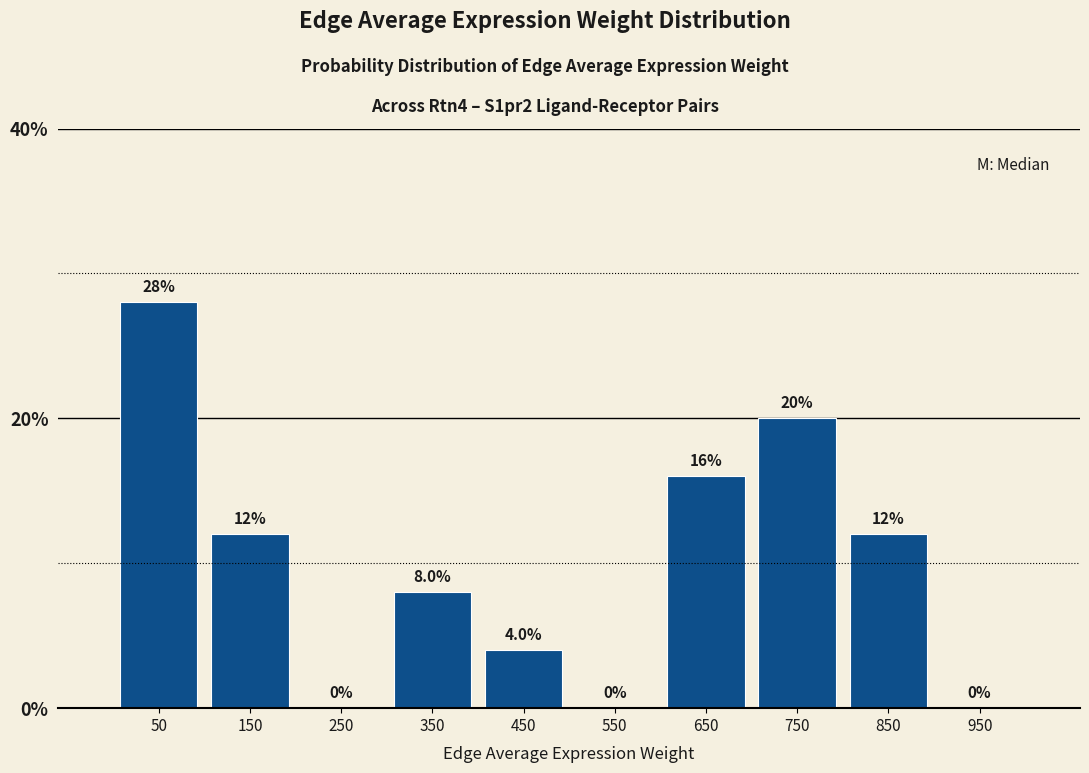

Reading left to right, transcribe this chart: for each bar, give the range it covers on the x-axis and its height.

0 to 100: 28.0
100 to 200: 12.0
200 to 300: 0.0
300 to 400: 8.0
400 to 500: 4.0
500 to 600: 0.0
600 to 700: 16.0
700 to 800: 20.0
800 to 900: 12.0
900 to 1000: 0.0